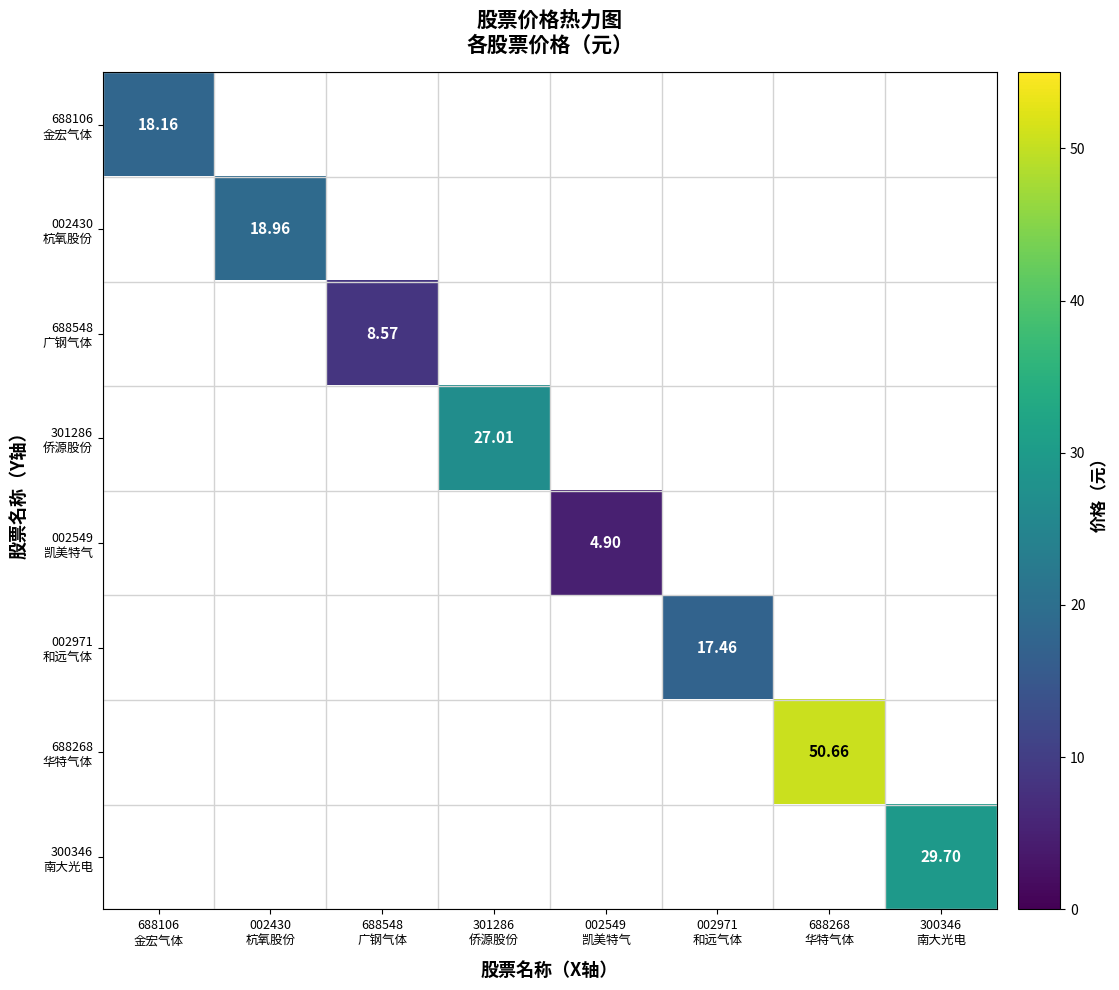

Which label corresponds to the largest value in the chart?

688268
华特气体